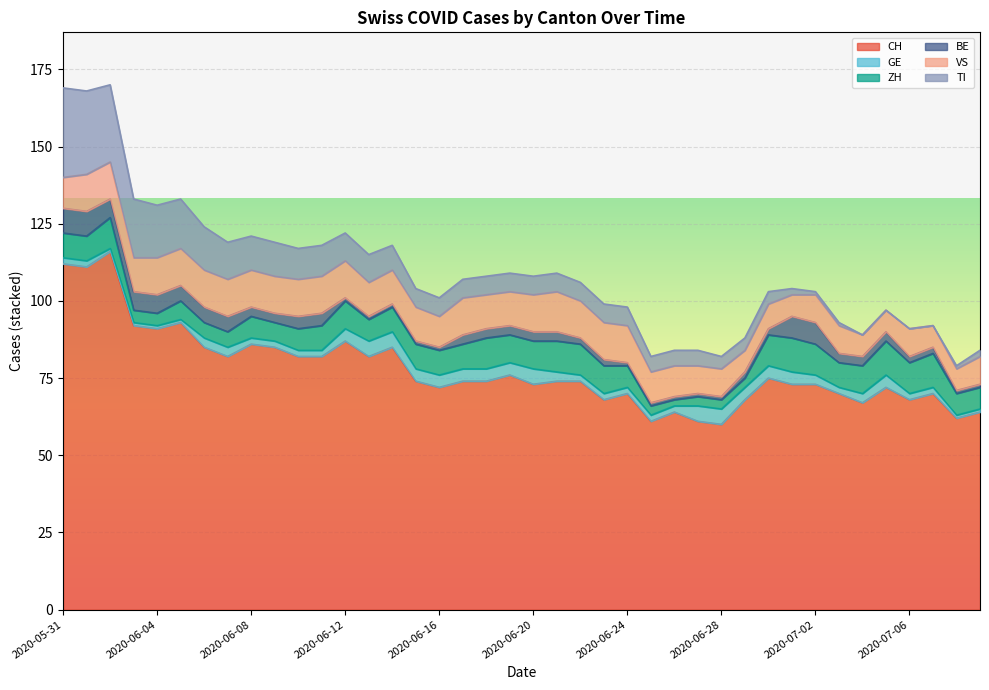

In CH, how many points are higher than both neighbors (excluding endpoints)?

11